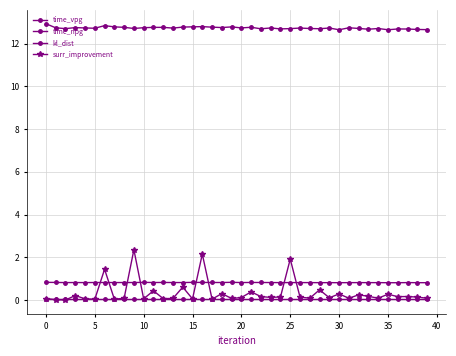

Rank the series by their maximum value, from lowest to highest.

kl_dist, time_vpg, surr_improvement, time_npg